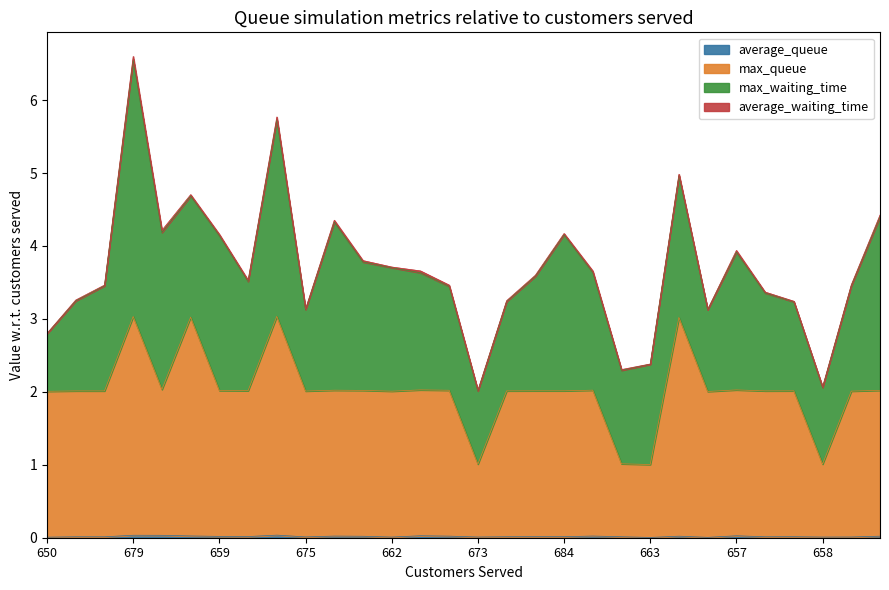

At which category is the sum across all series the highest?

679